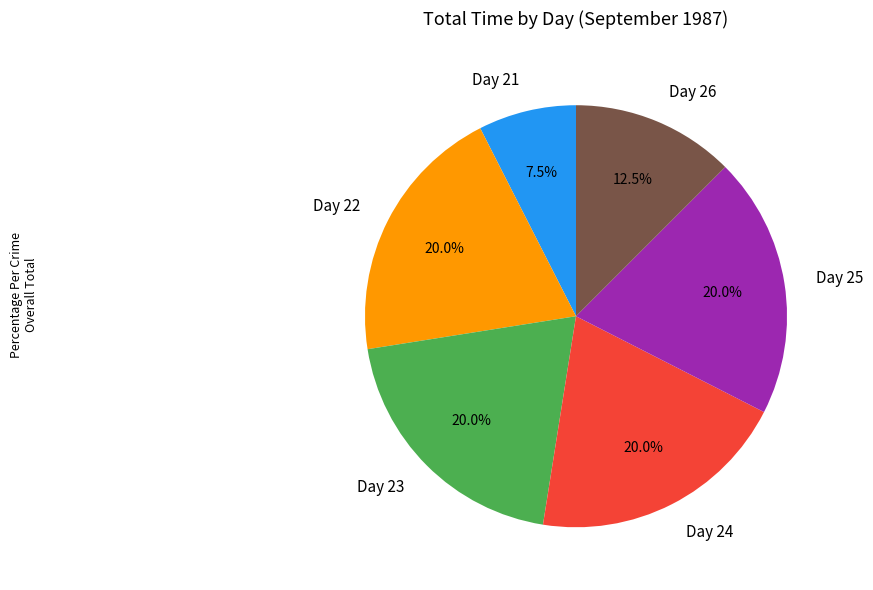

Do Day 21 and Day 22 together represent more than half of the pie?

No